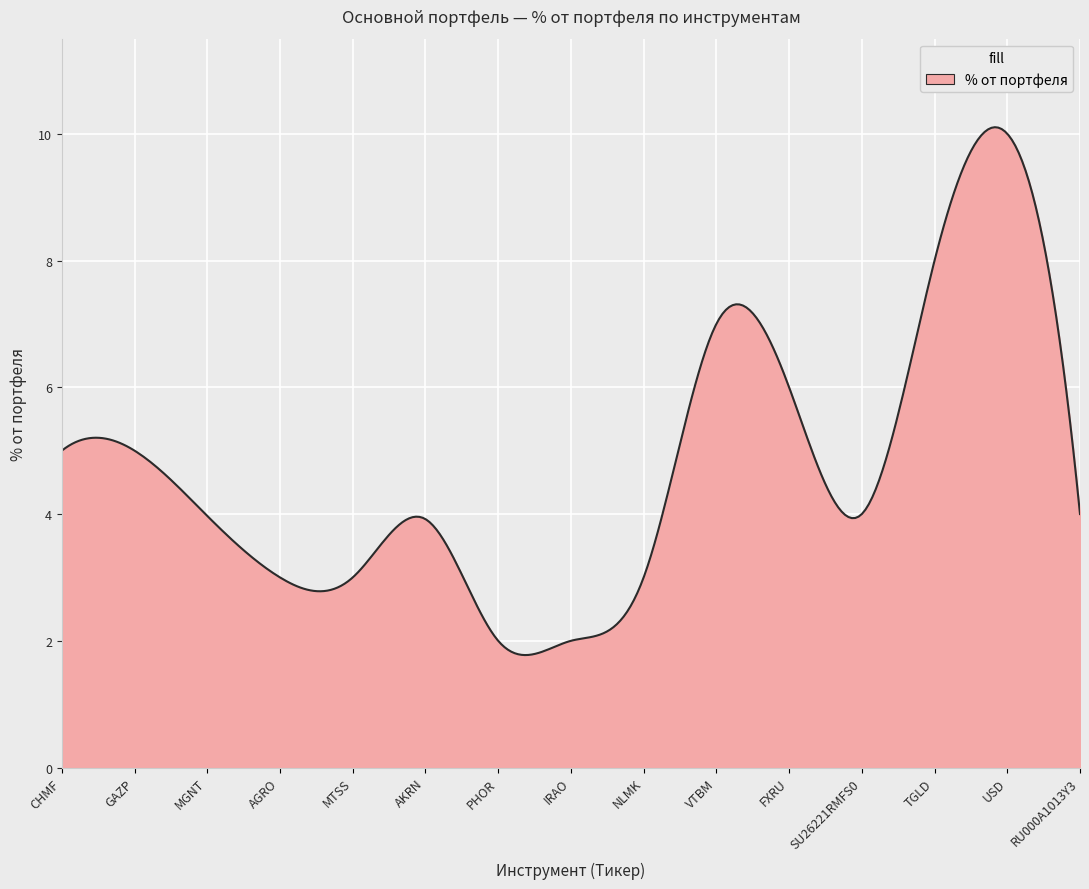

What is the greatest value displayed?

10.1